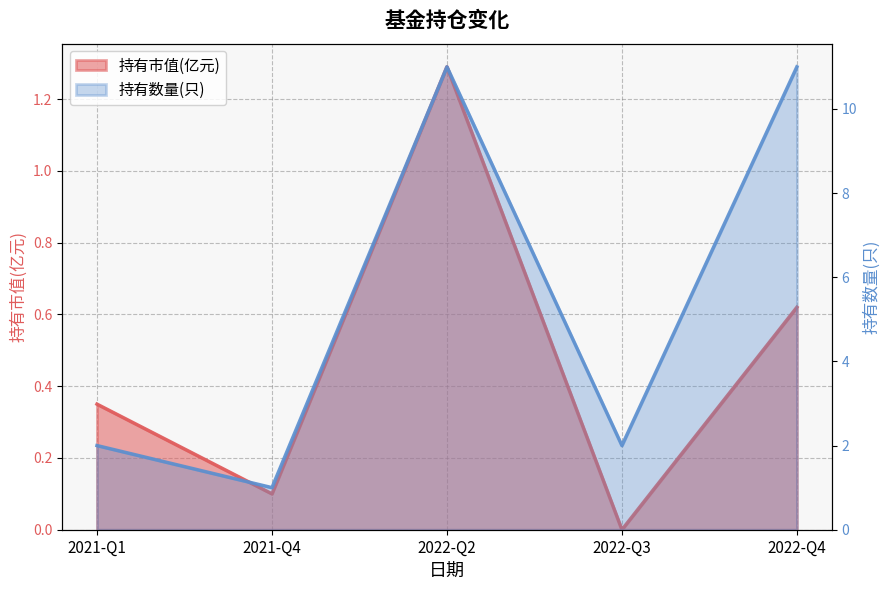

At how many categories does at least one series exceed 10?

2